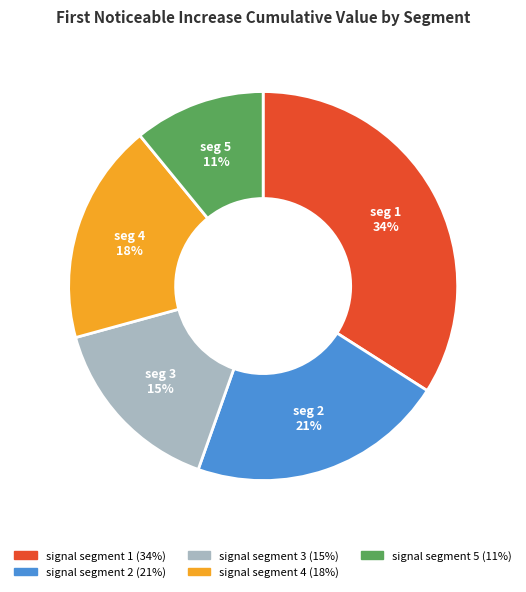

To the nearest percent, what is the difference between the largest and smallest slice percentages?

23%